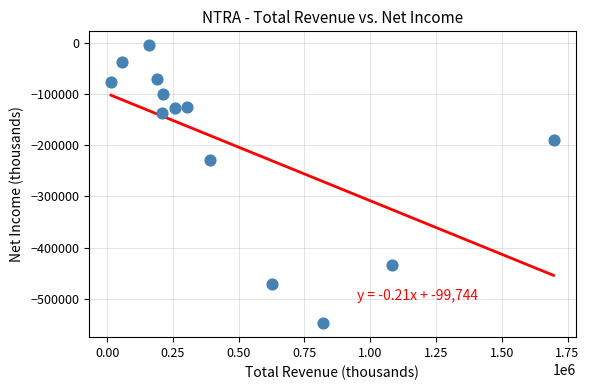

What is the range of X values (max minus min)?

1682600